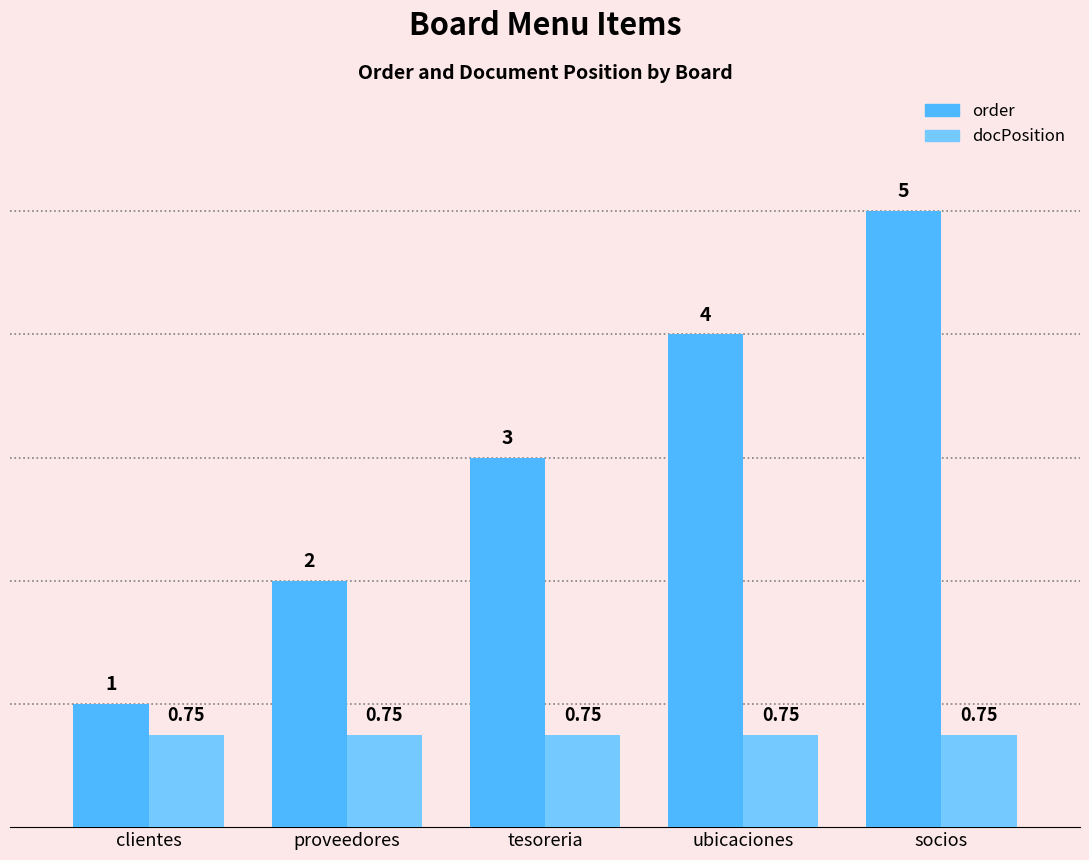

What position from the right is proveedores?

4